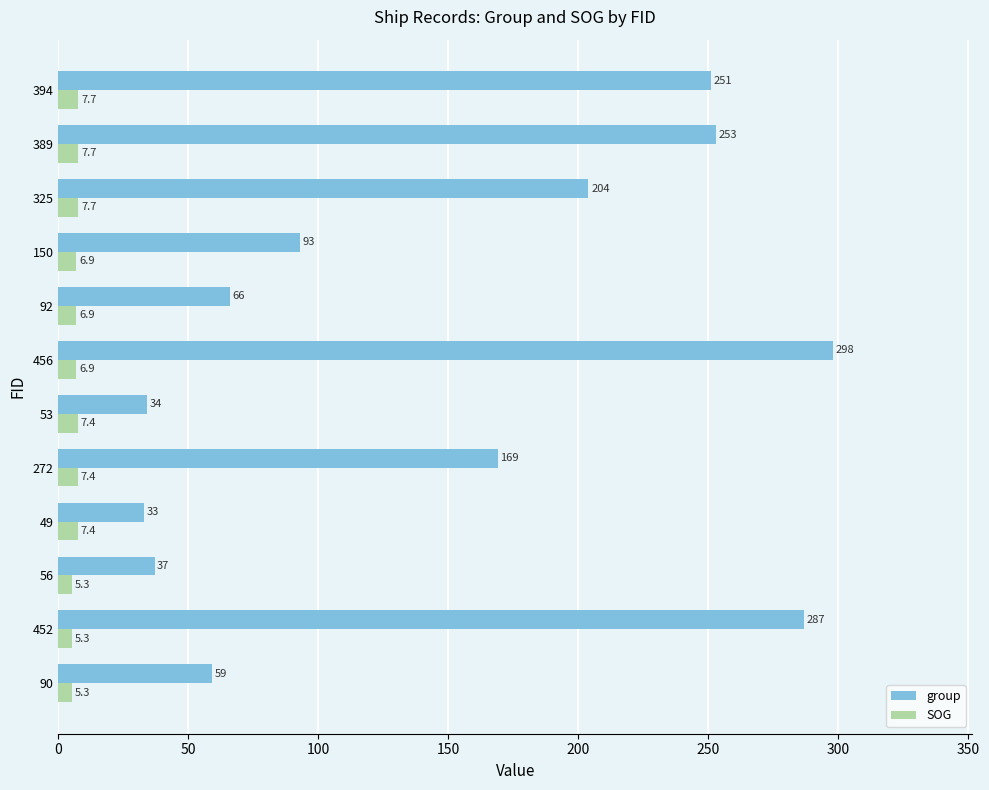

List the series in order of their overall mean, highest first.

group, SOG